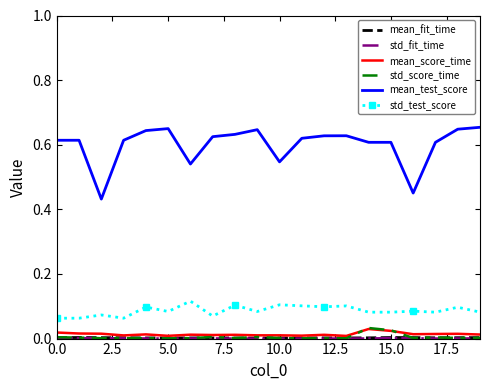

Which series has the widest spread of values?

mean_test_score